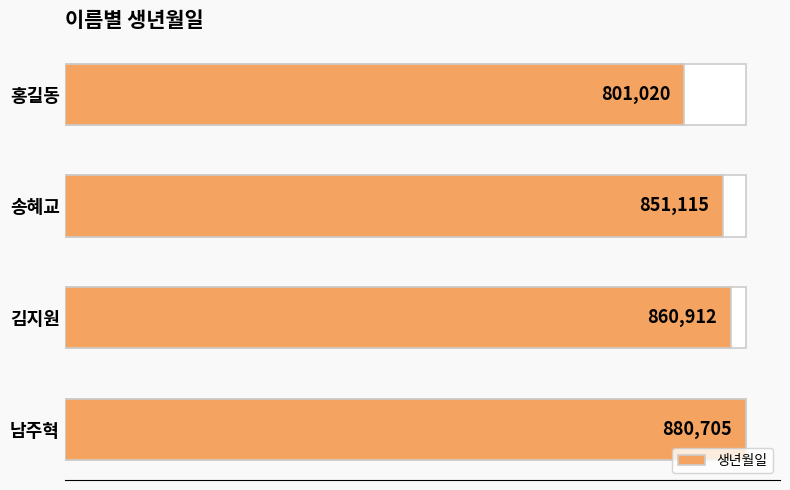

Does the chart contain any negative values?

No